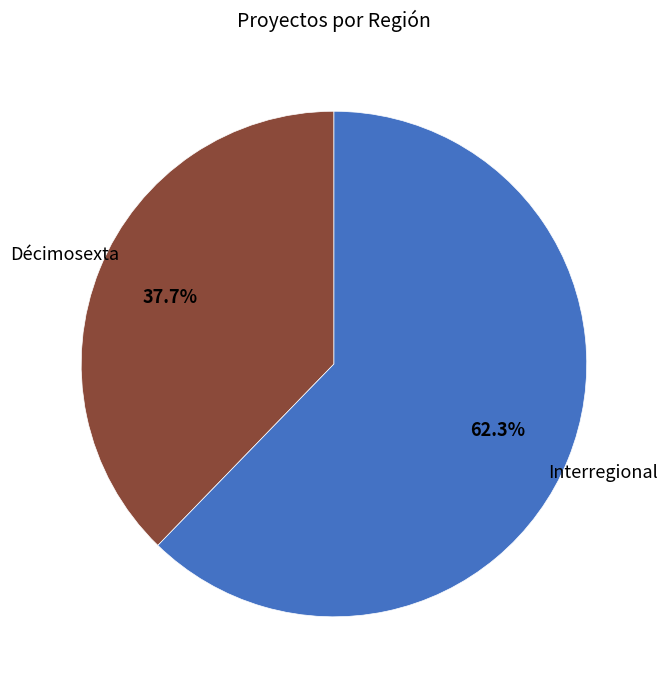

Which category accounts for the majority?

Interregional